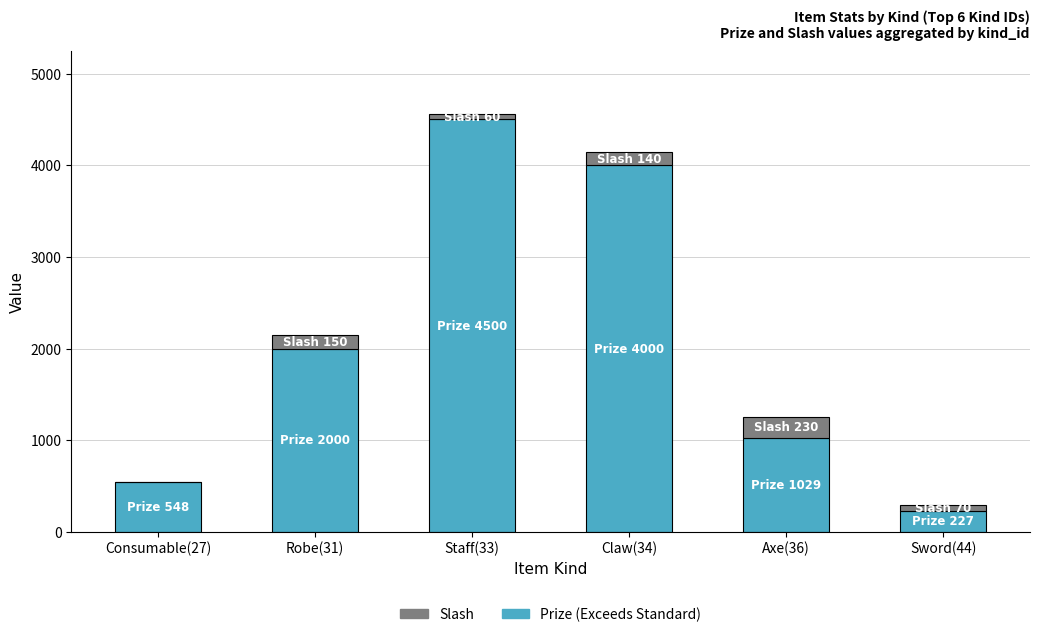

At which category is the sum across all series the highest?

Staff(33)